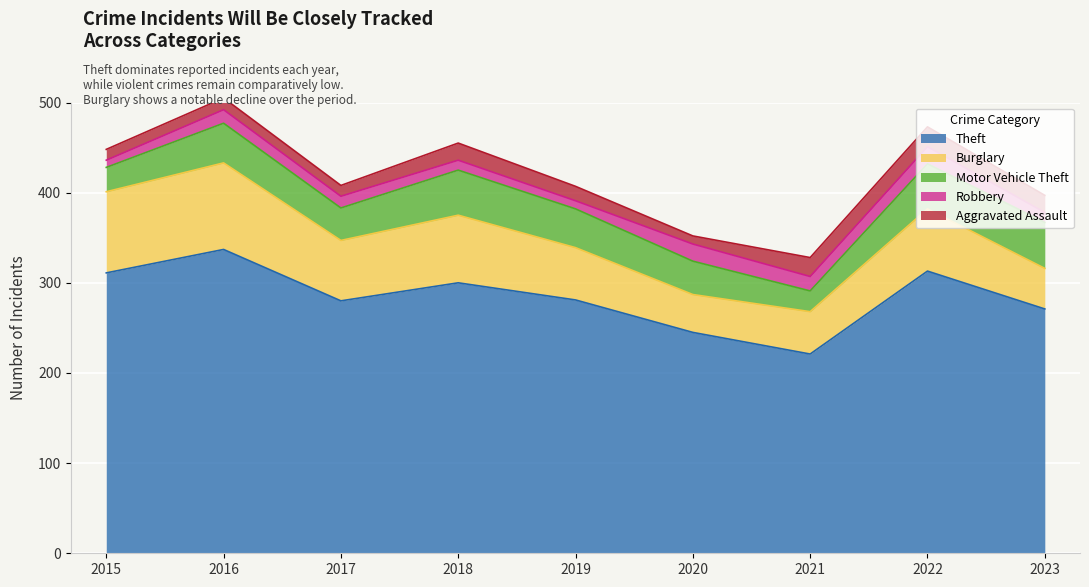

The Robbery series shows 12 at 2019. True or false?

False